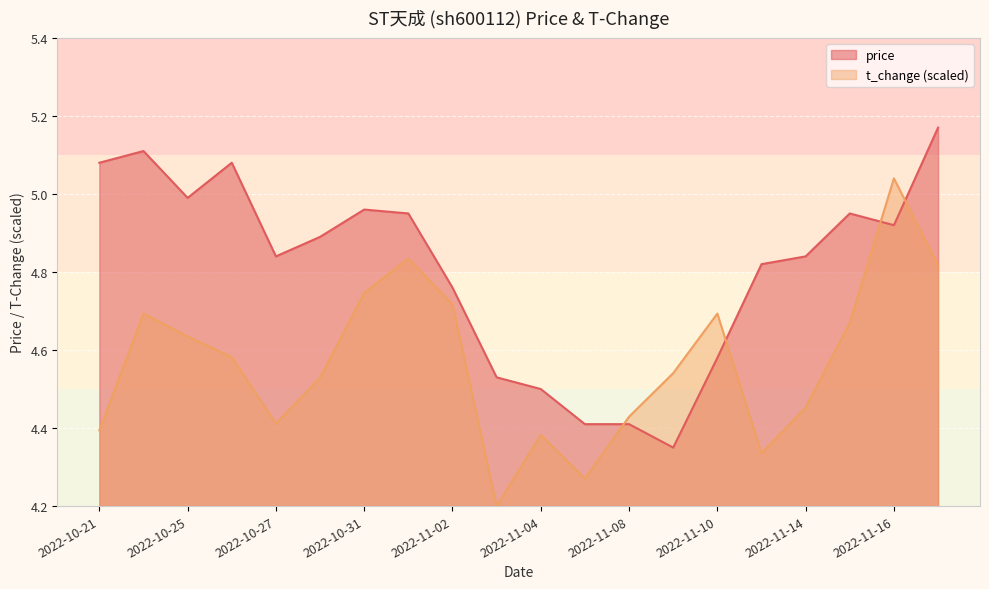

What is the total value across all series at 2022-11-11?

9.2